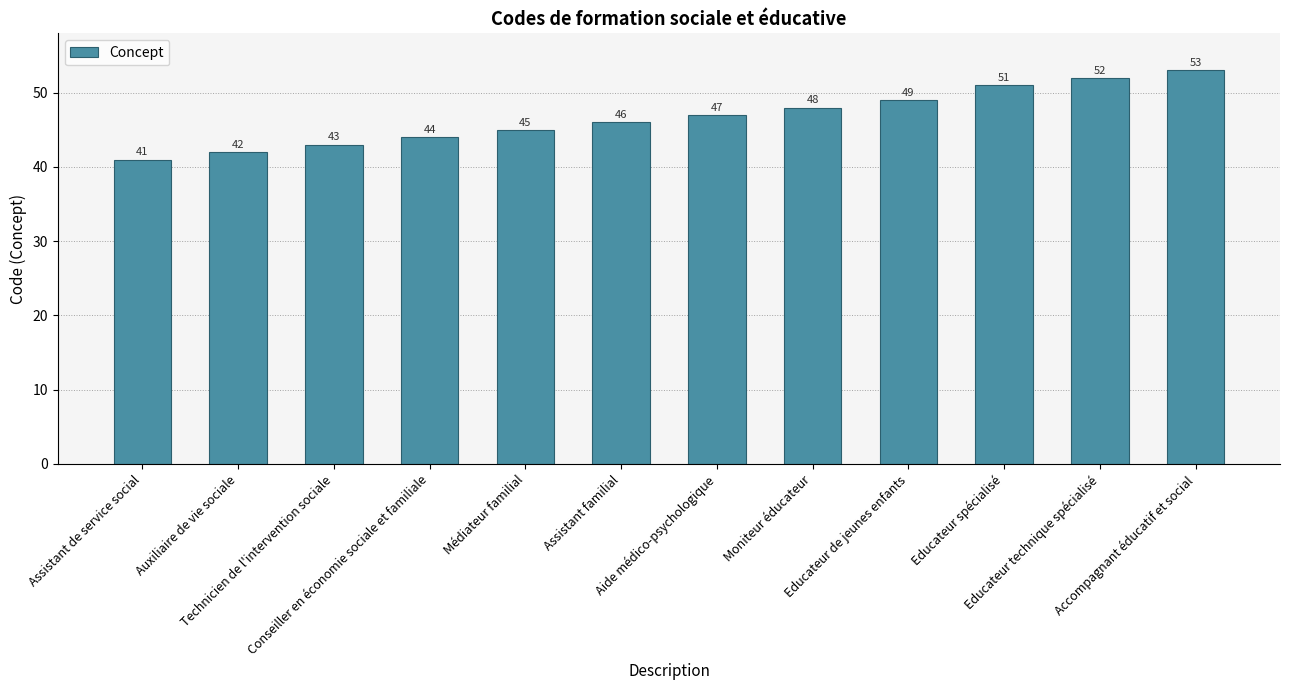

Count the number of data series in this chart.

1